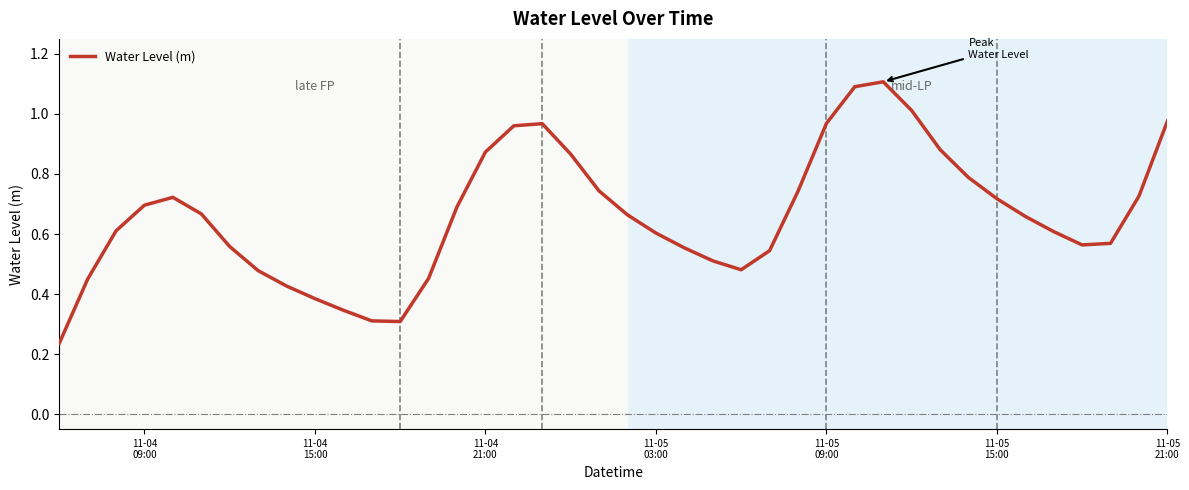

What is the greatest value displayed?

1.1